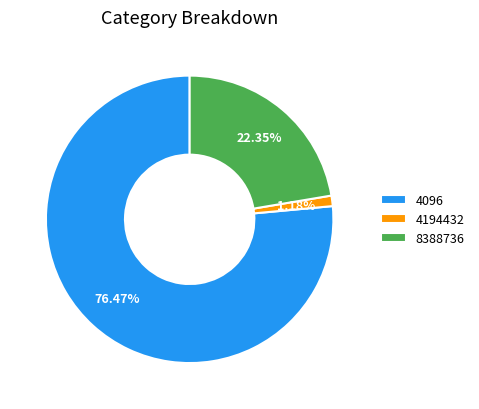

Is 4194432 the majority of the pie?

No